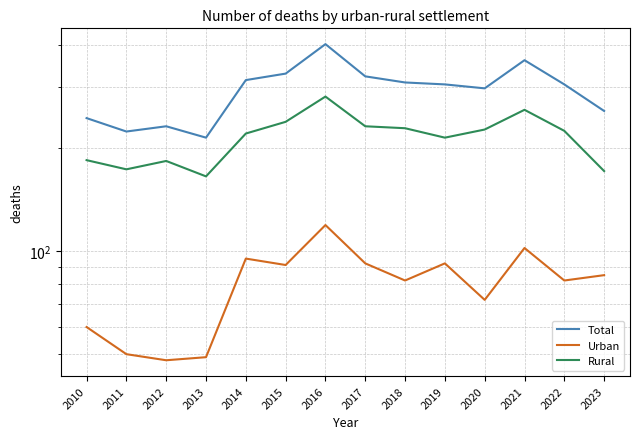

Which series changed the most between 2015 and 2023?

Total